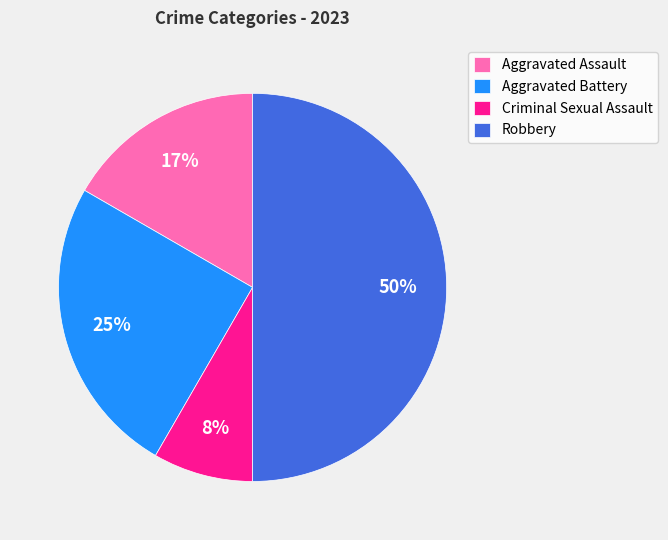

Do Aggravated Assault and Criminal Sexual Assault together represent more than half of the pie?

No